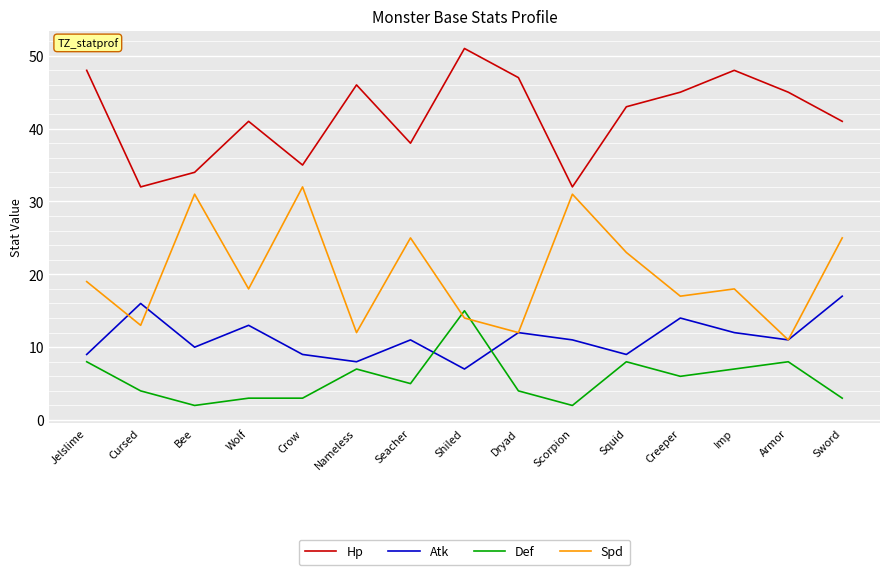

Does the chart display data point markers on the line(s)?

No